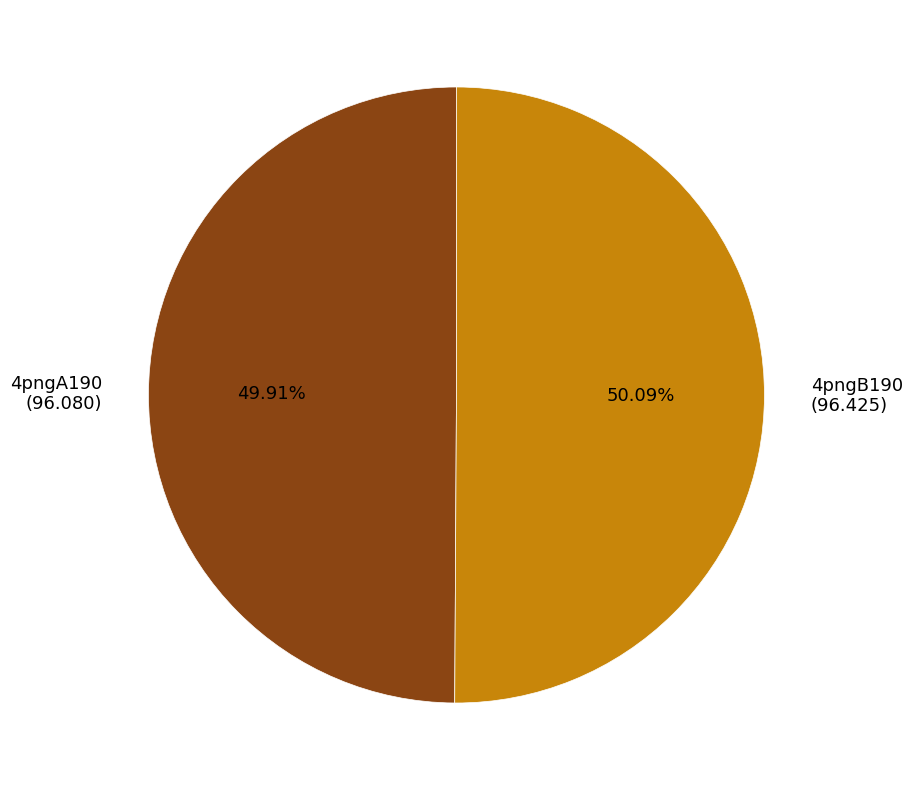

The 4pngA190 slice represents 50% of the pie. True or false?

True